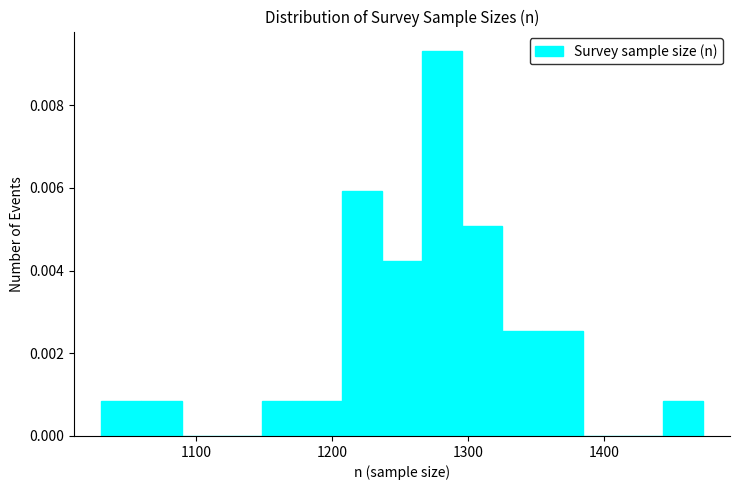

Read against the x-axis, roughly where is the centre of the tallest bar?

1280